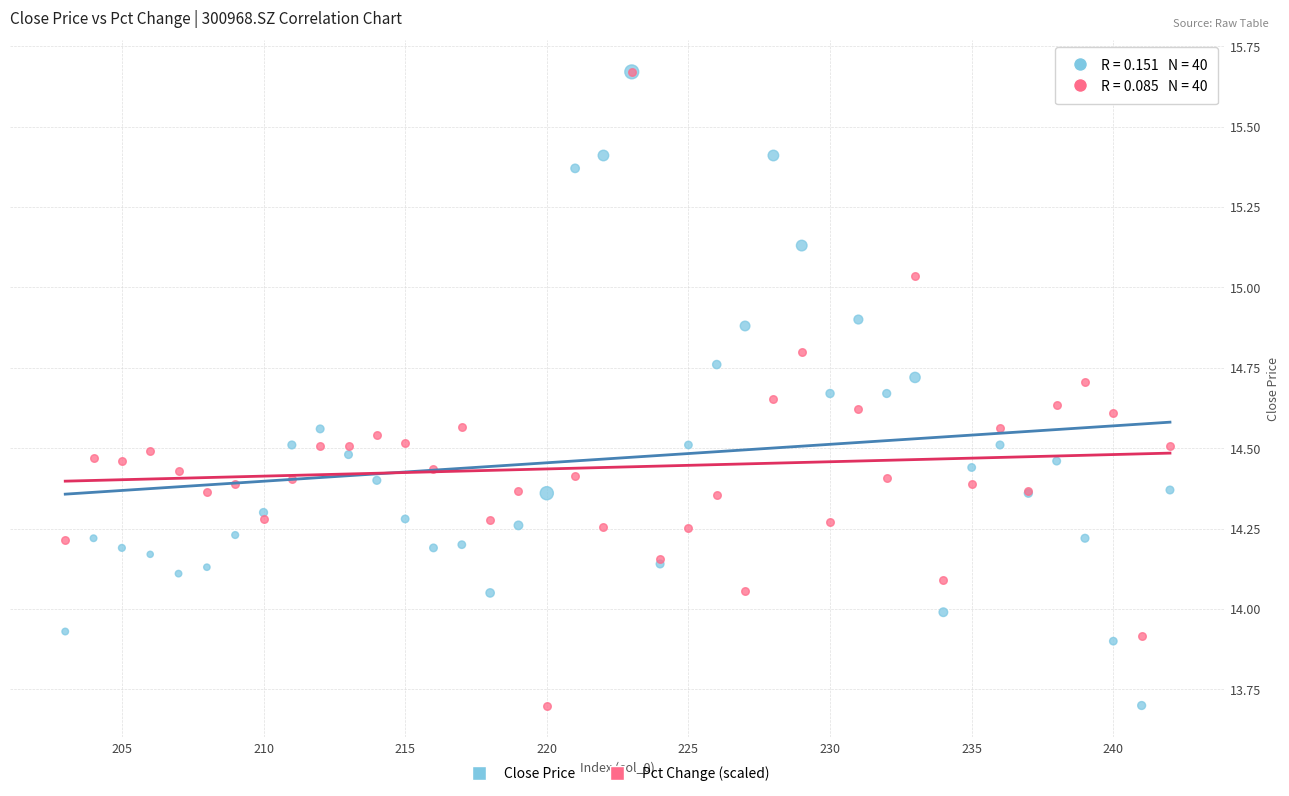

What are all the series names shown in the legend?

Close Price, Pct Change (scaled)